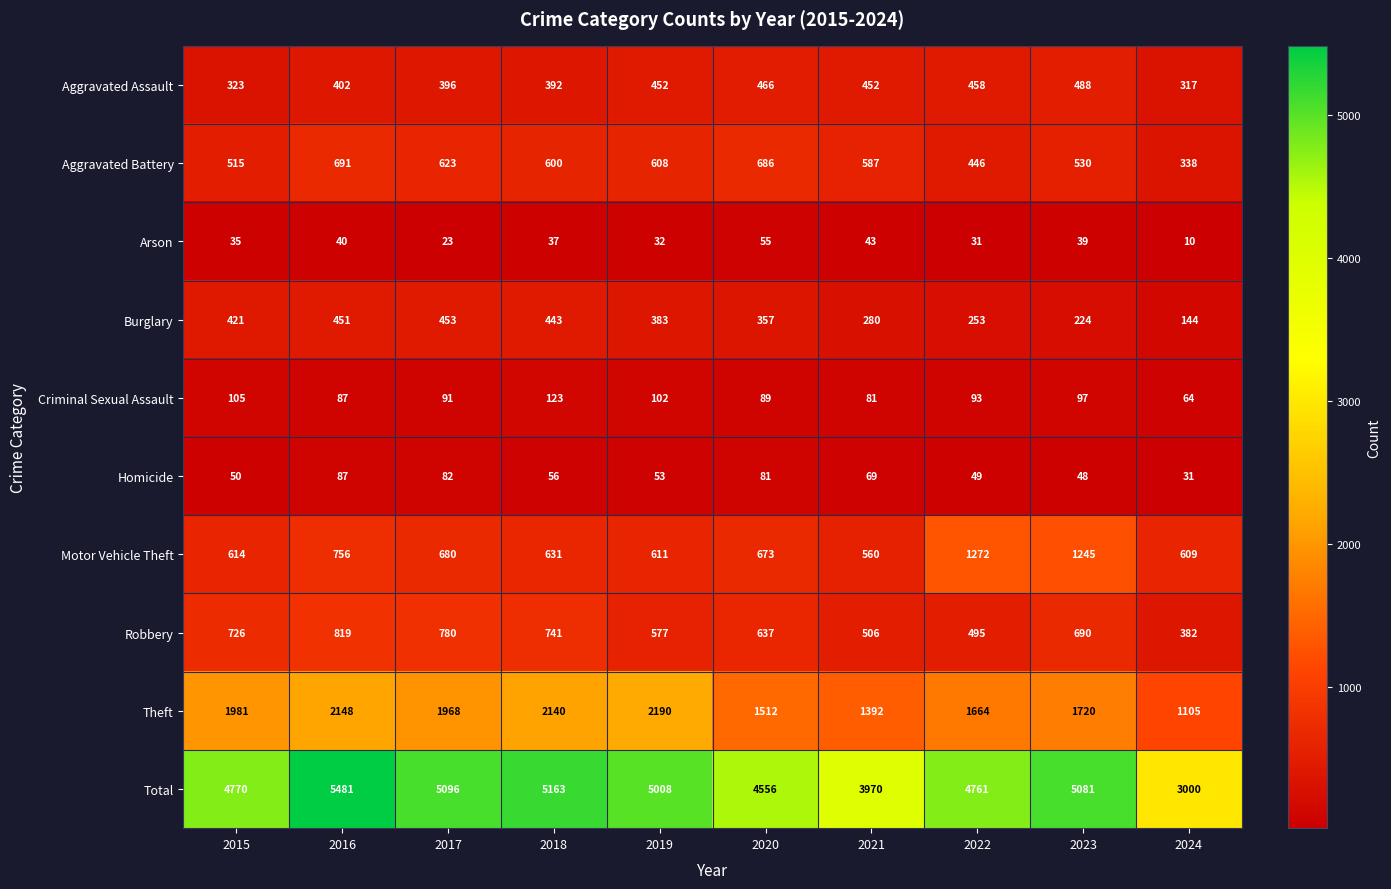

True or false: Theft has a value of 2148 at 2016.

True